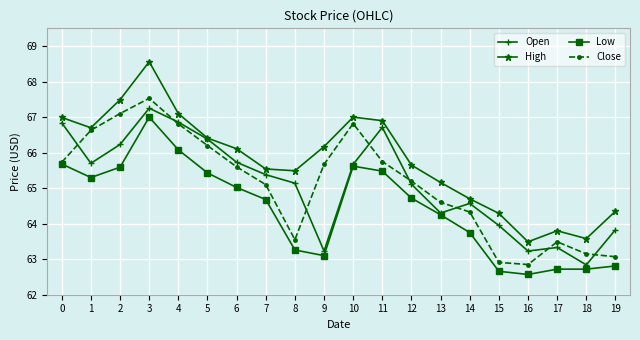

What is the highest value of the Close series?

67.5